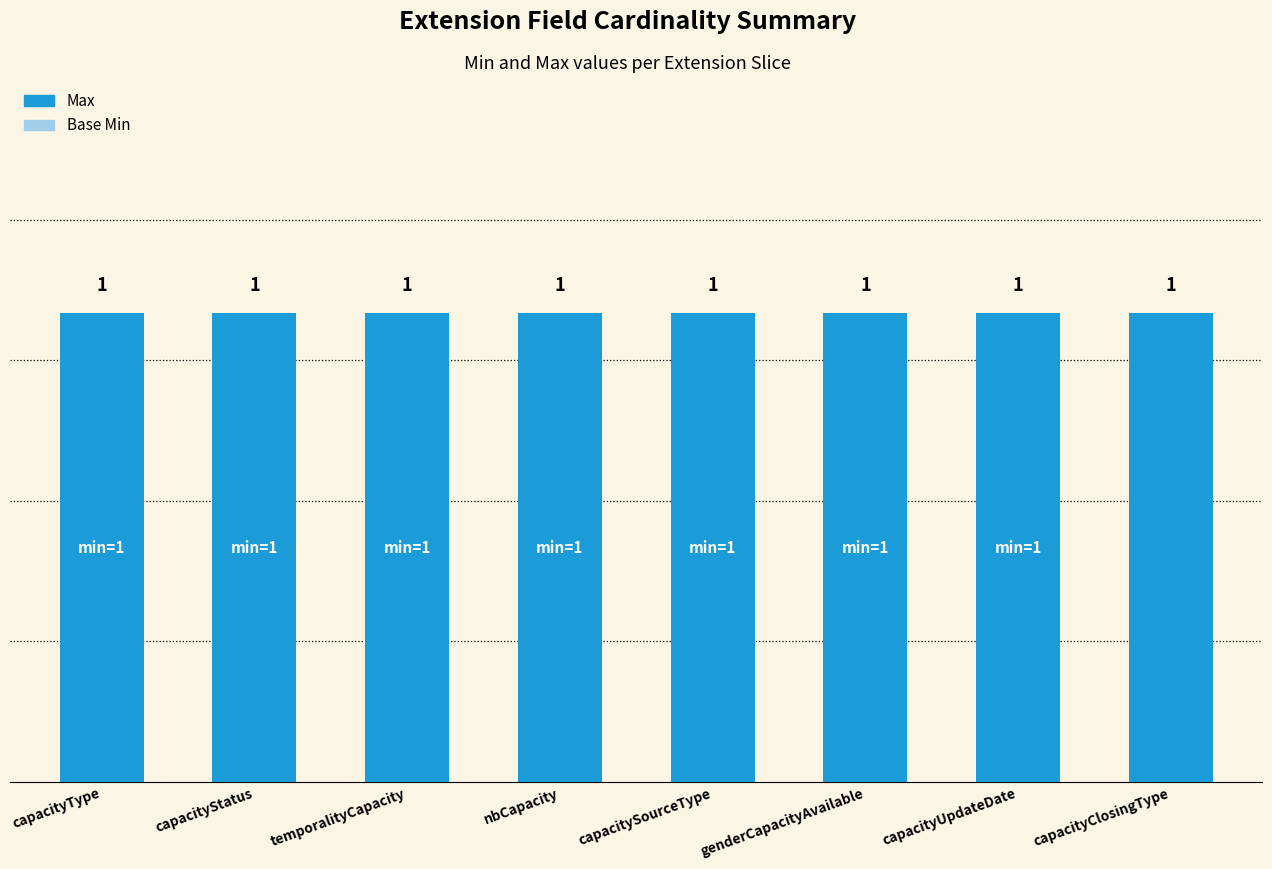

Which series has the largest total across all categories?

Max